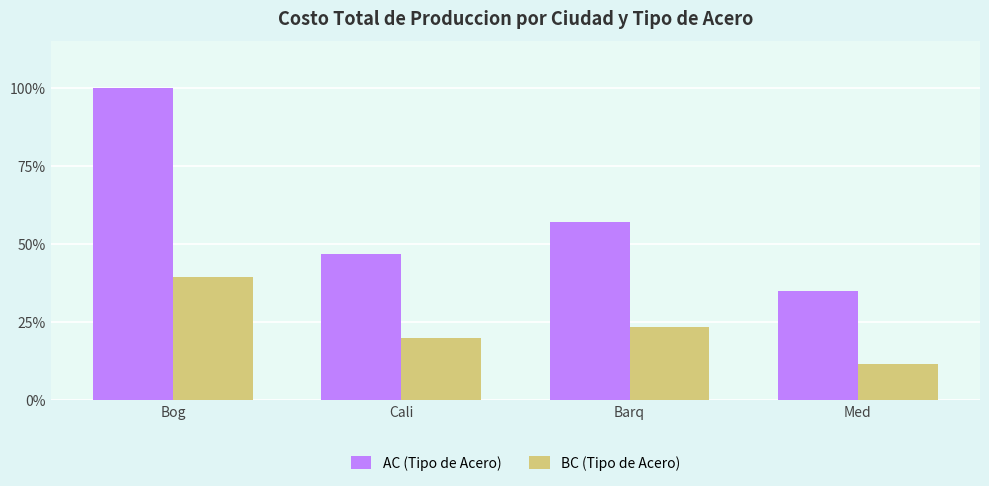

Between Barq and Med, which series saw the biggest shift?

AC (Tipo de Acero)